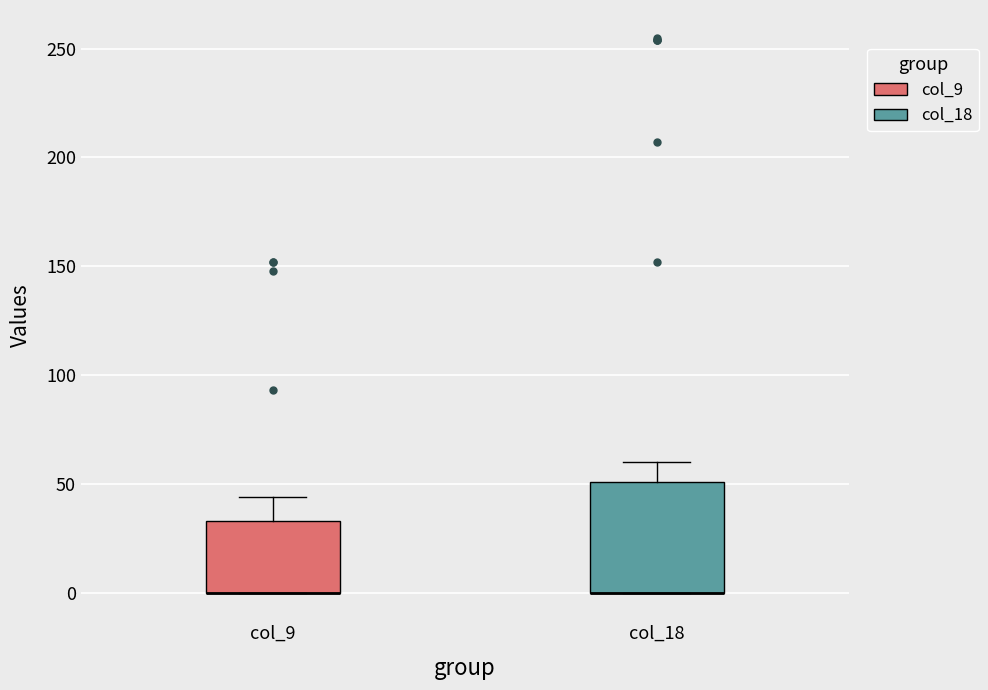

Reading left to right, read every box against the y-axis: the position of its median line, the range the box covers, and the ends of its whiskers. The values are not printed on the chart, so give them approximately, as read against the axis.

col_9: median 0 (drawn on the box's lower edge), box 0 to 35, whiskers 0 to 45
col_18: median 0 (drawn on the box's lower edge), box 0 to 50, whiskers 0 to 60